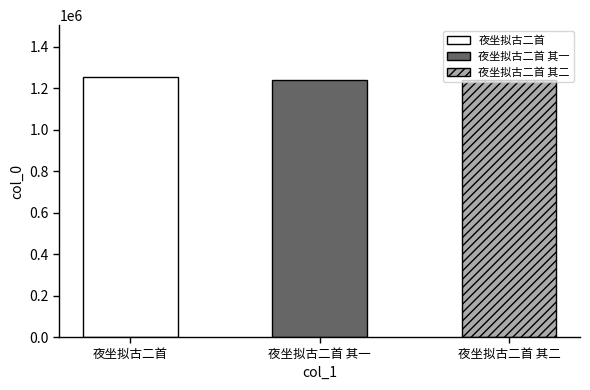

What is the label of the 2nd bar from the left?

夜坐拟古二首 其一